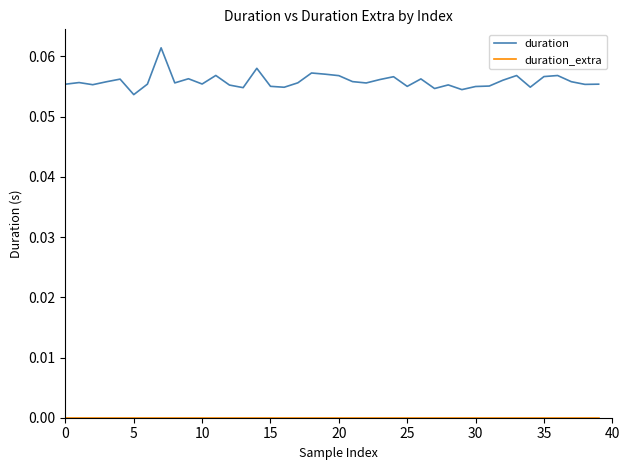

Which series has the largest total across all categories?

duration